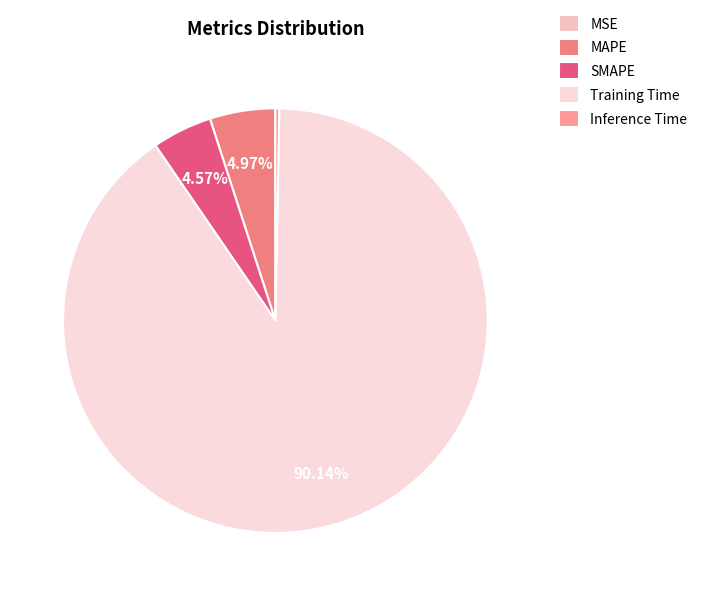

The SMAPE slice represents 5% of the pie. True or false?

True